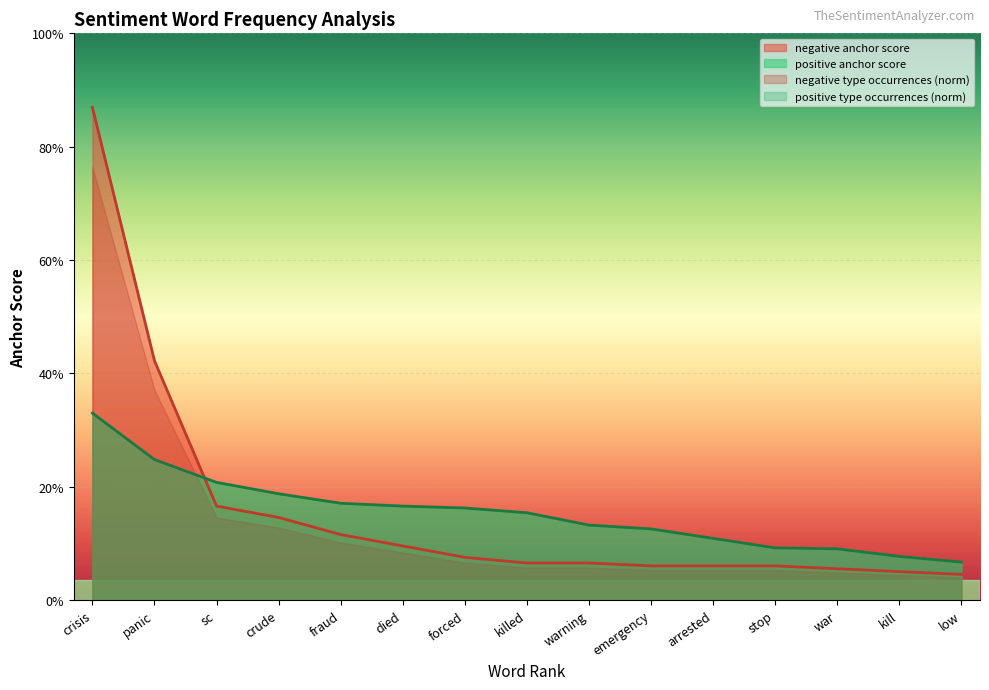

True or false: positive anchor score has a value of 0.1 at panic.

False